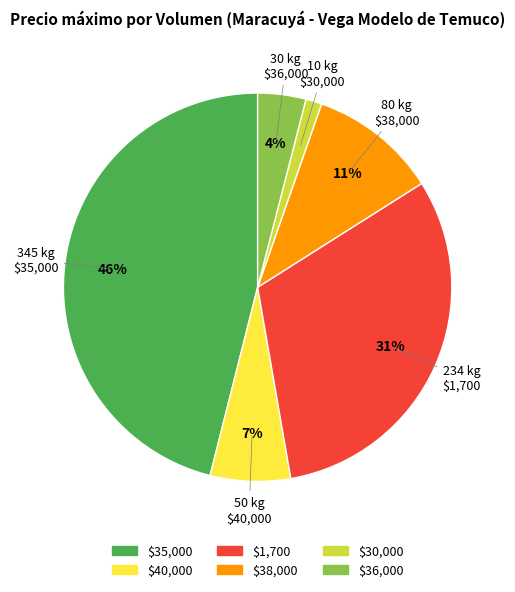

Count the number of slices in the pie.

6